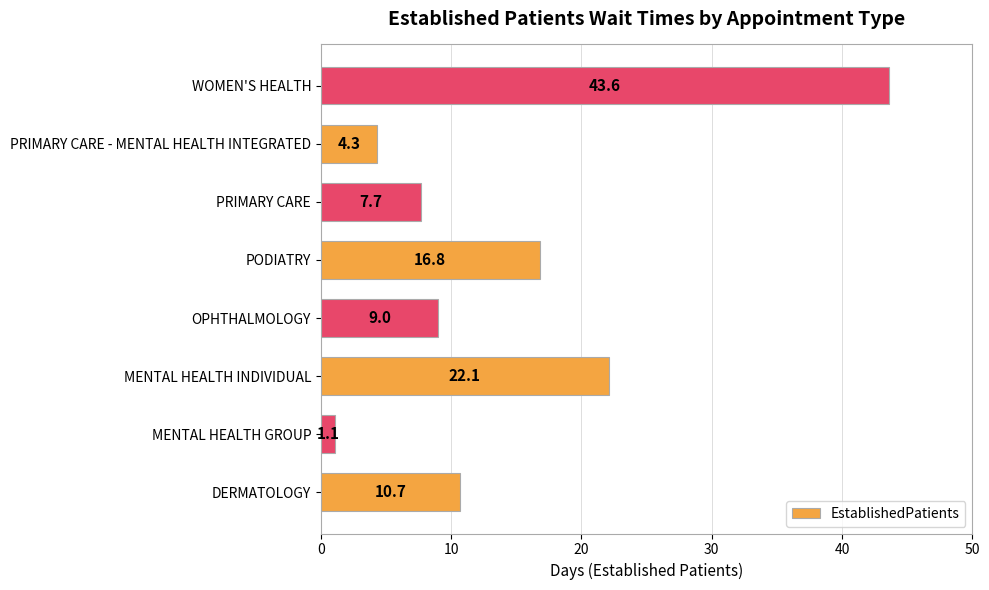

What is the change in value from MENTAL HEALTH INDIVIDUAL to PRIMARY CARE - MENTAL HEALTH INTEGRATED?

-17.8